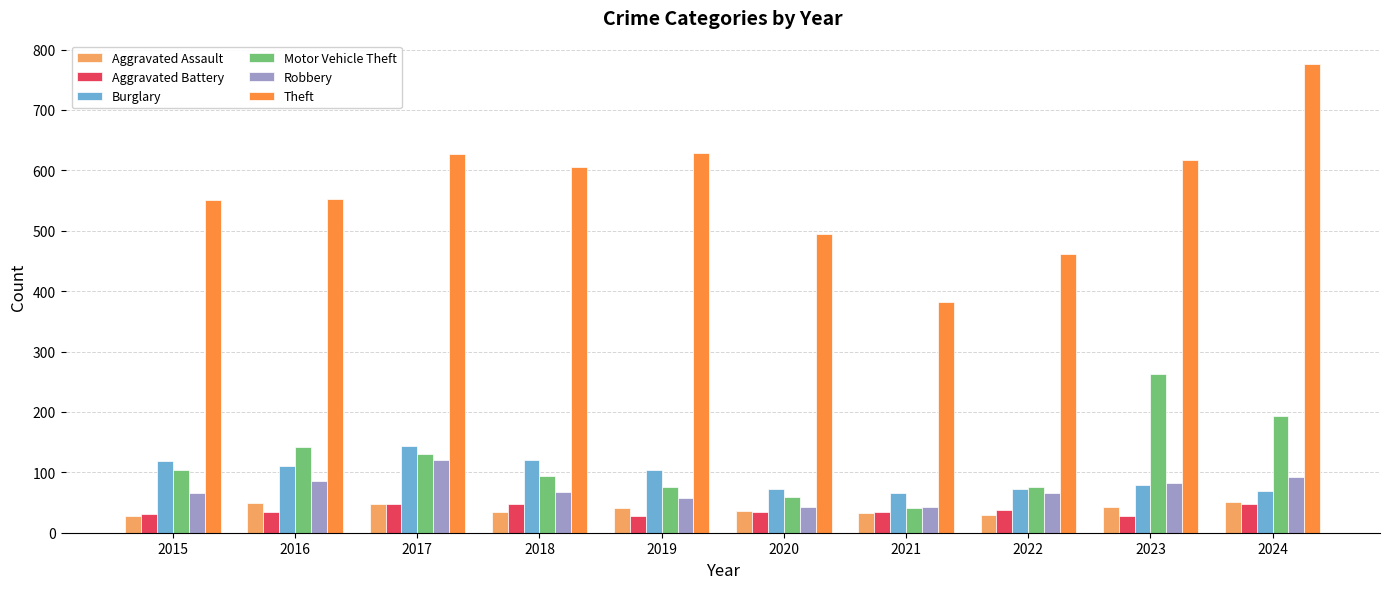

Is the value of Theft at 2017 greater than the value of Robbery at 2016?

Yes